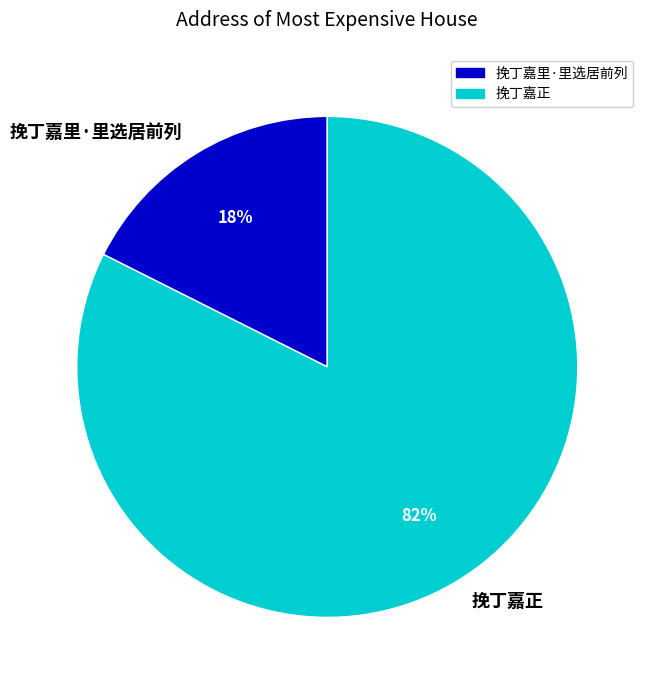

Which has a higher value, 挽丁嘉里·里选居前列 or 挽丁嘉正?

挽丁嘉正